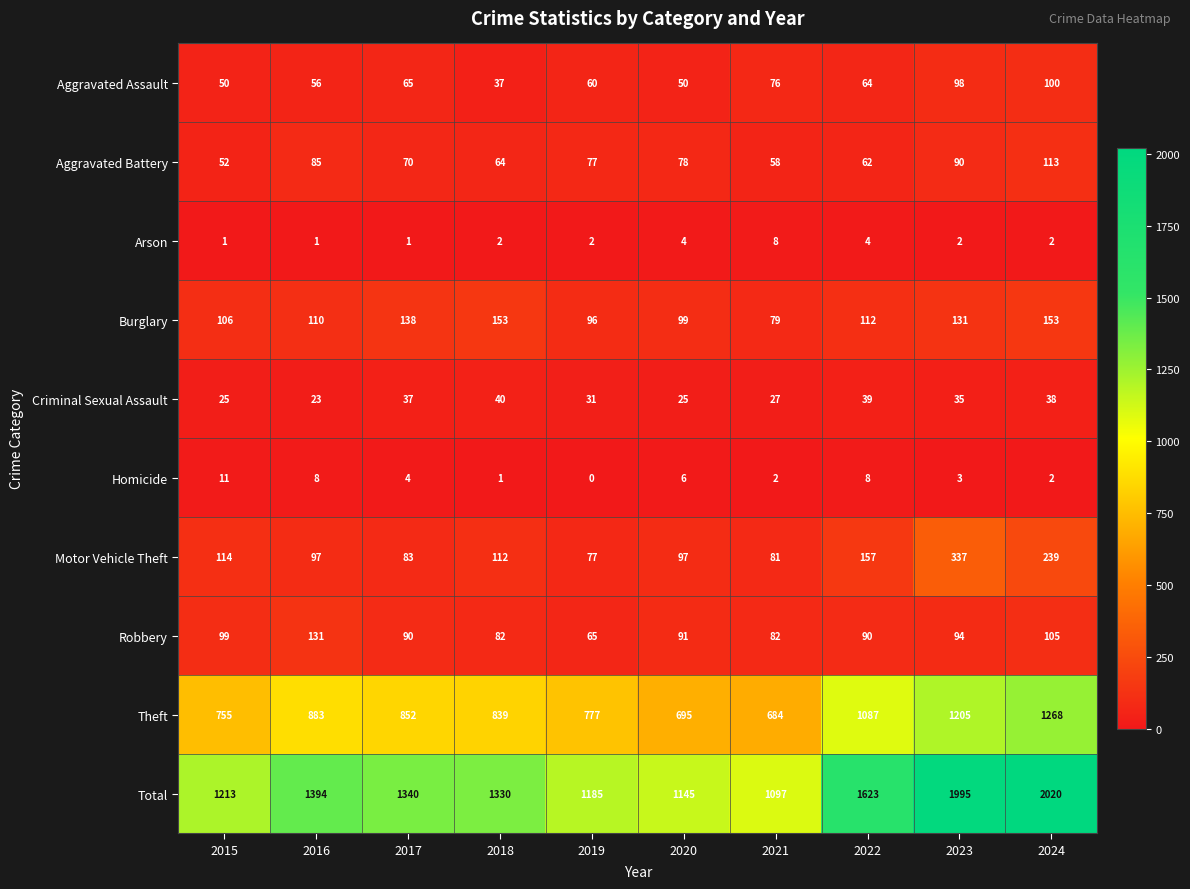

What is the difference between the maximum and minimum values in the Burglary series?

74